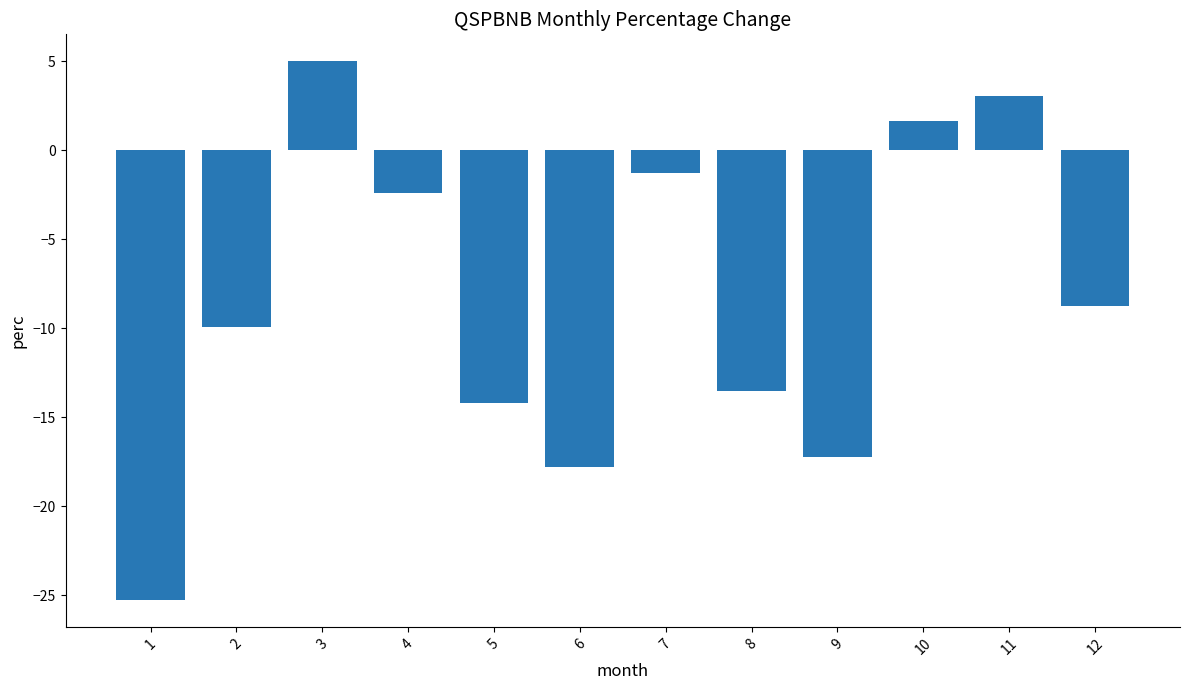

What is the maximum value shown in the chart?

5.0